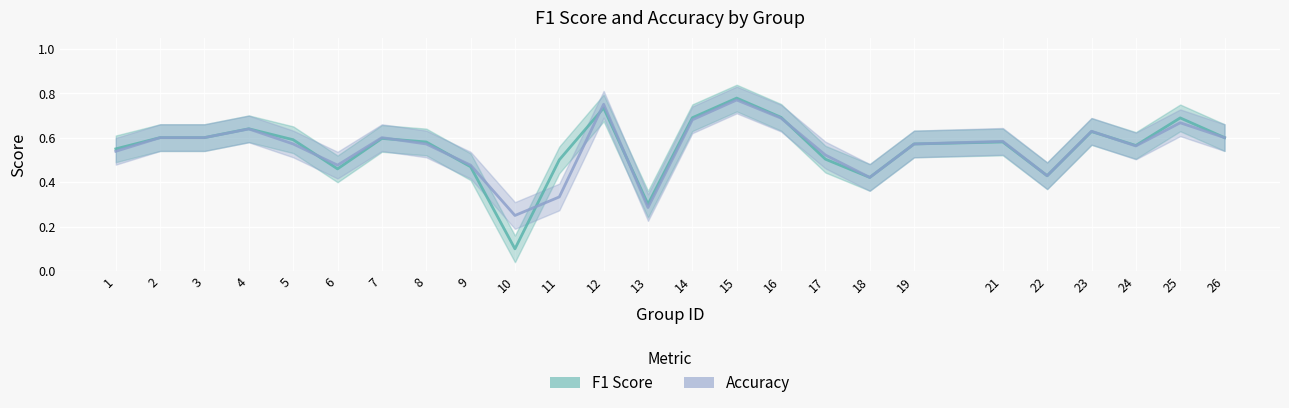

Between which two adjacent categories do f1 and accuracy first intersect?

5 and 6